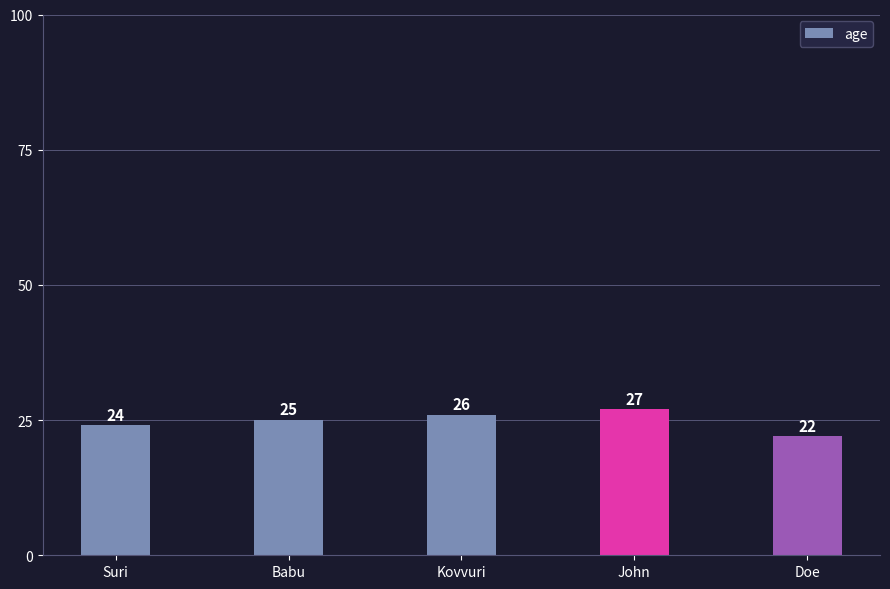

How many values are between 24 and 26?

3